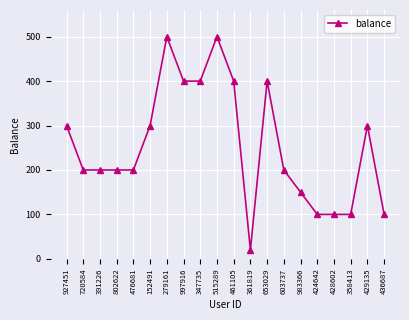

Does the chart display data point markers on the line(s)?

Yes